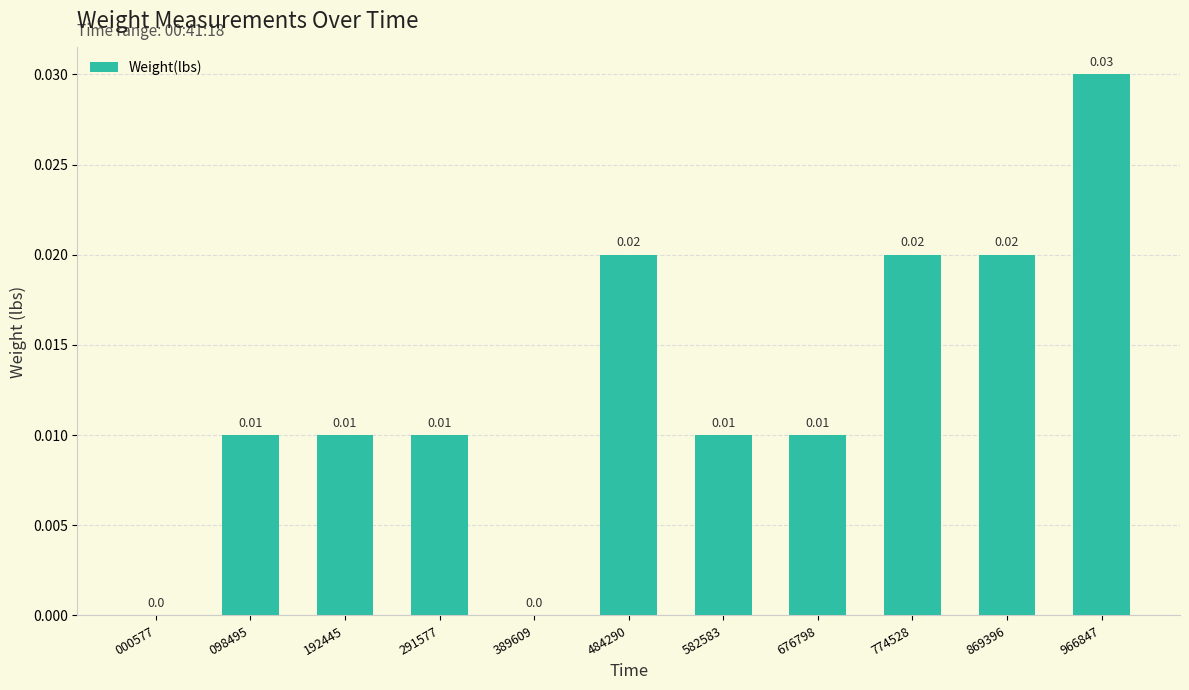

Which has a higher value, 966847 or 869396?

966847